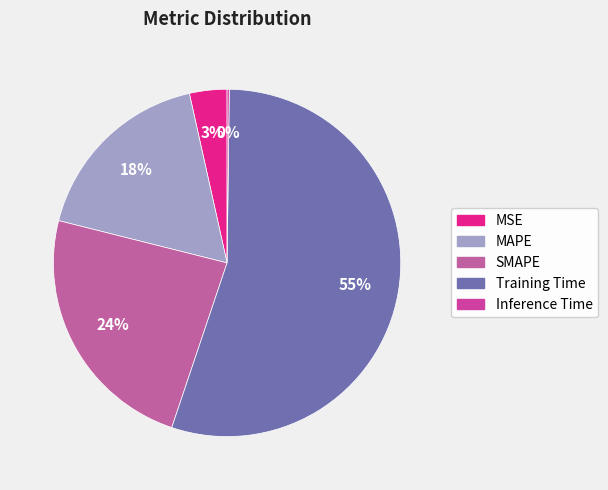

To the nearest percent, what portion does Training Time represent?

55%